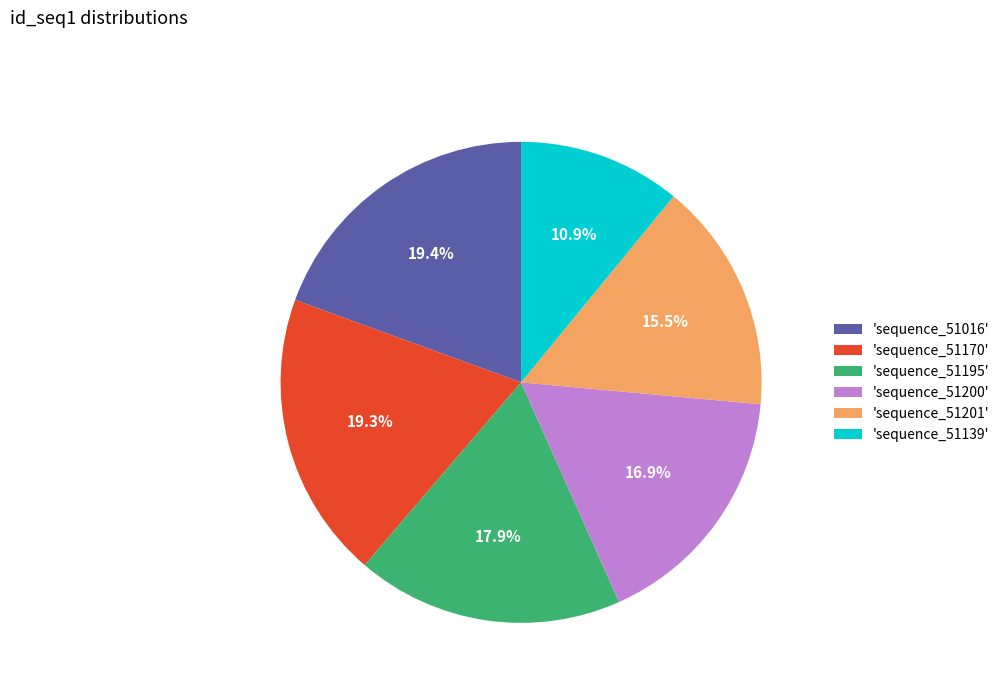

Count the number of slices in the pie.

6